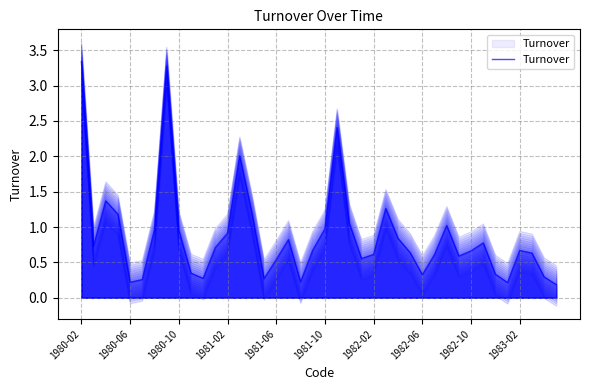

Is it true that the value at 37 is 0.6?

True